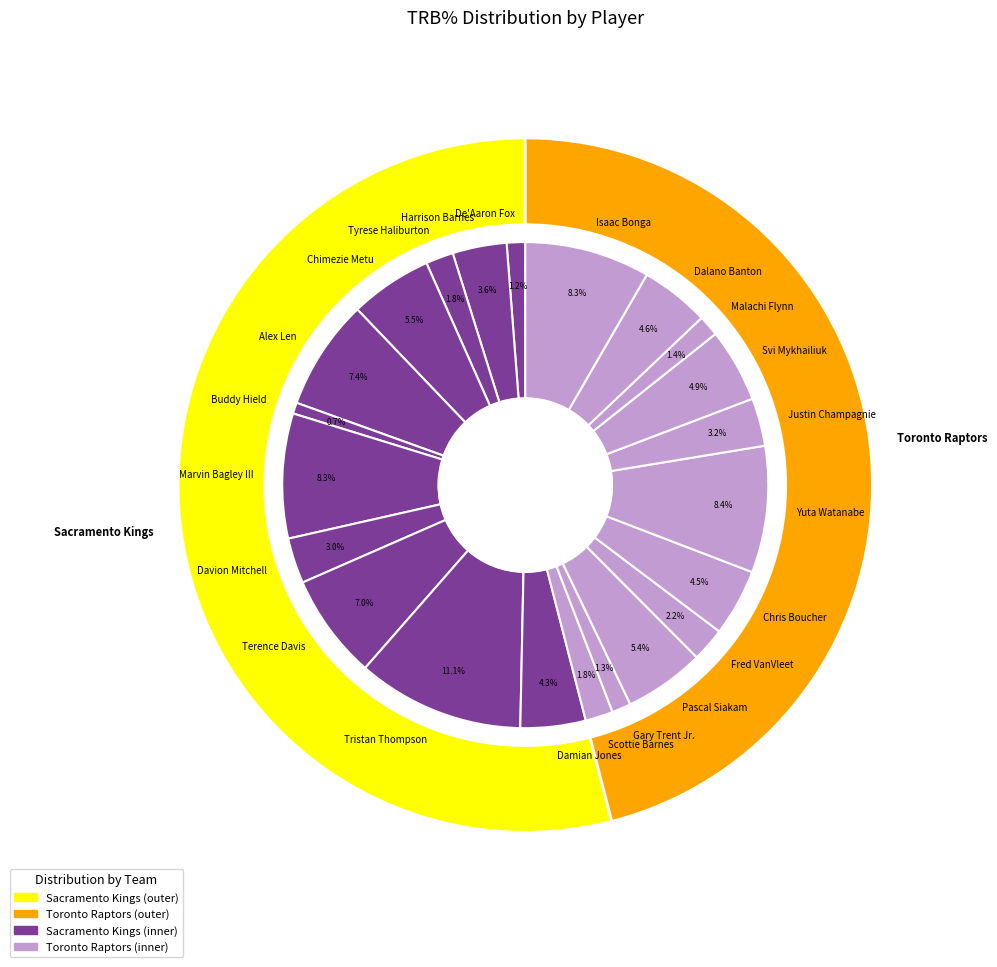

How much of the chart is everything except Alex Len?

92.6%